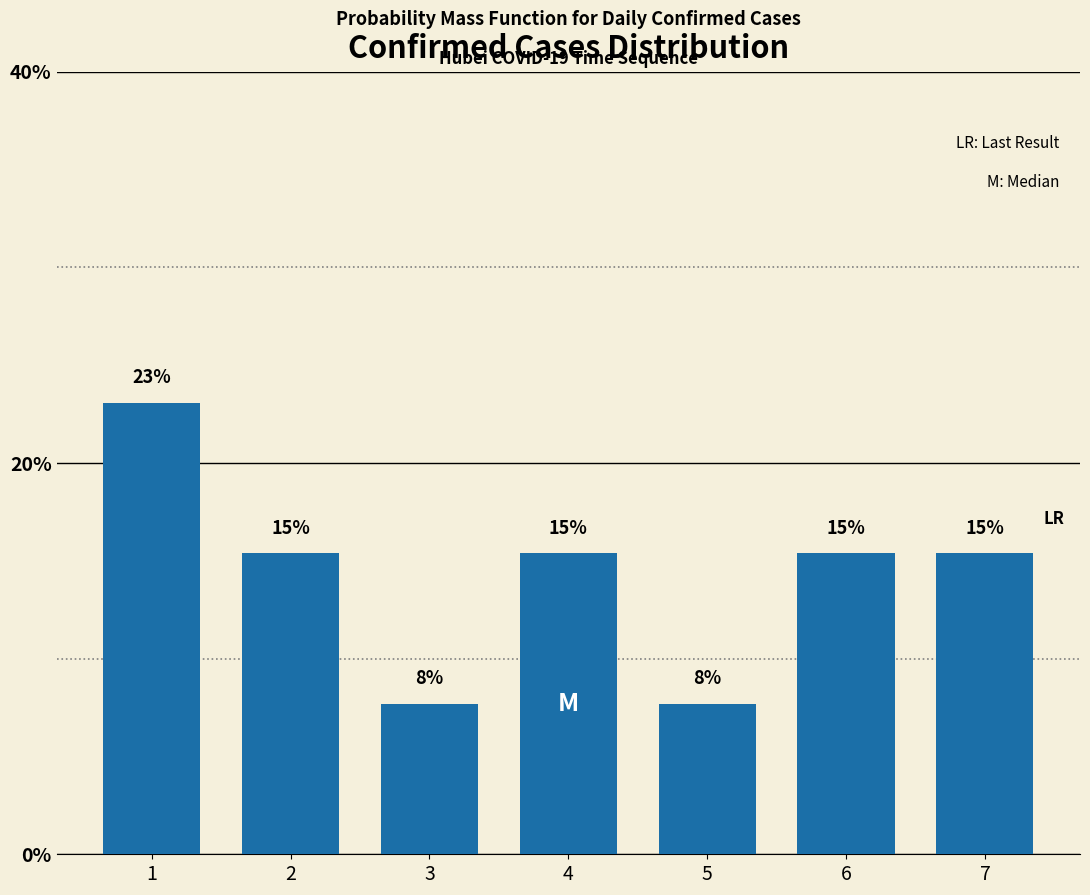

How many bars are there in total?

7